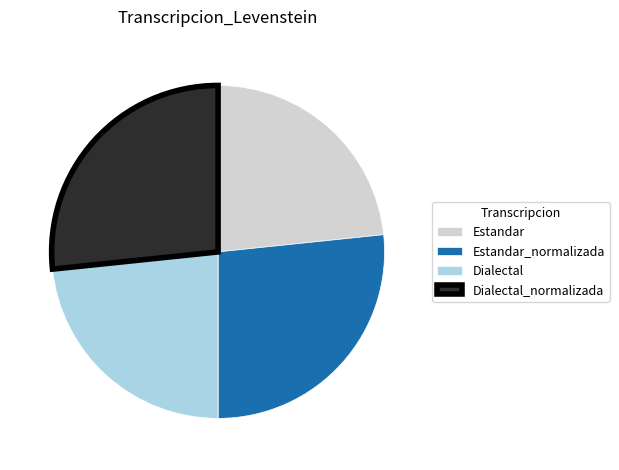

Does any single category account for the majority?

No